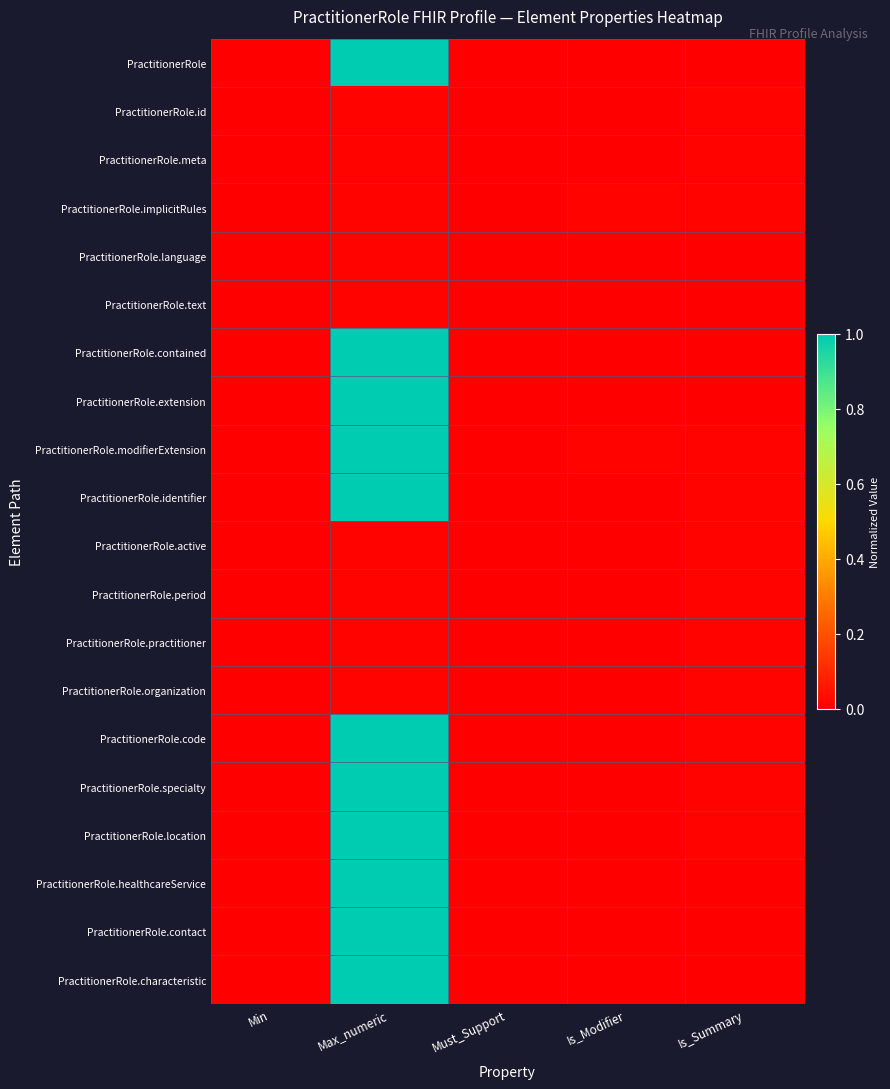

Rank the series at Must_Support from highest to lowest value.

PractitionerRole, PractitionerRole.id, PractitionerRole.meta, PractitionerRole.implicitRules, PractitionerRole.language, PractitionerRole.text, PractitionerRole.contained, PractitionerRole.extension, PractitionerRole.modifierExtension, PractitionerRole.identifier, PractitionerRole.active, PractitionerRole.period, PractitionerRole.practitioner, PractitionerRole.organization, PractitionerRole.code, PractitionerRole.specialty, PractitionerRole.location, PractitionerRole.healthcareService, PractitionerRole.contact, PractitionerRole.characteristic